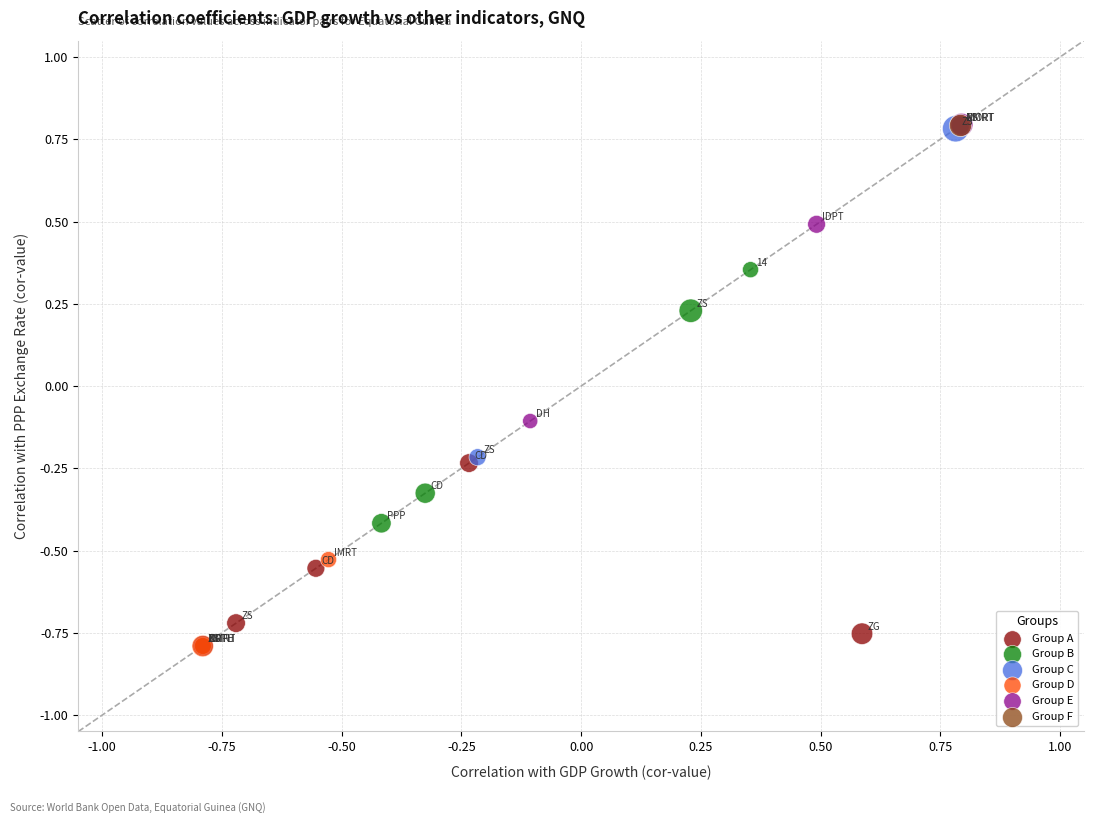

What are all the series names shown in the legend?

Group A, Group B, Group C, Group D, Group E, Group F